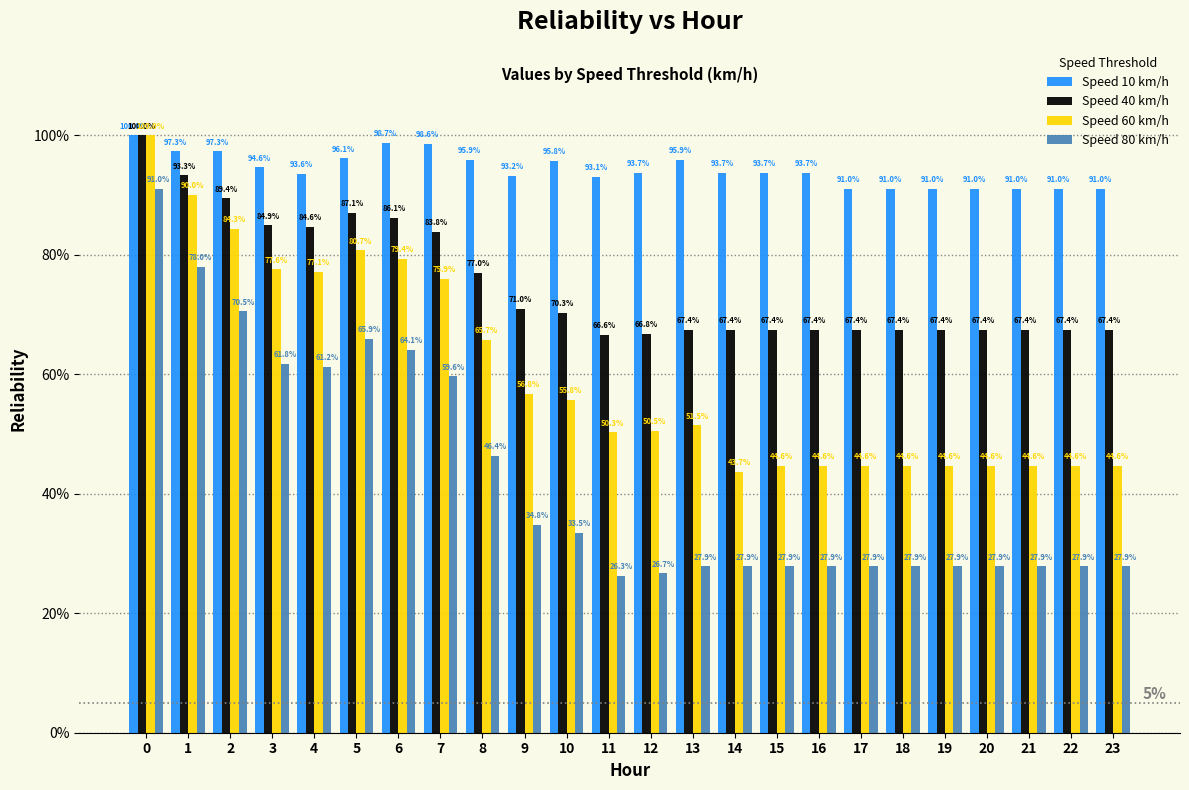

Does the chart contain stacked bars?

No